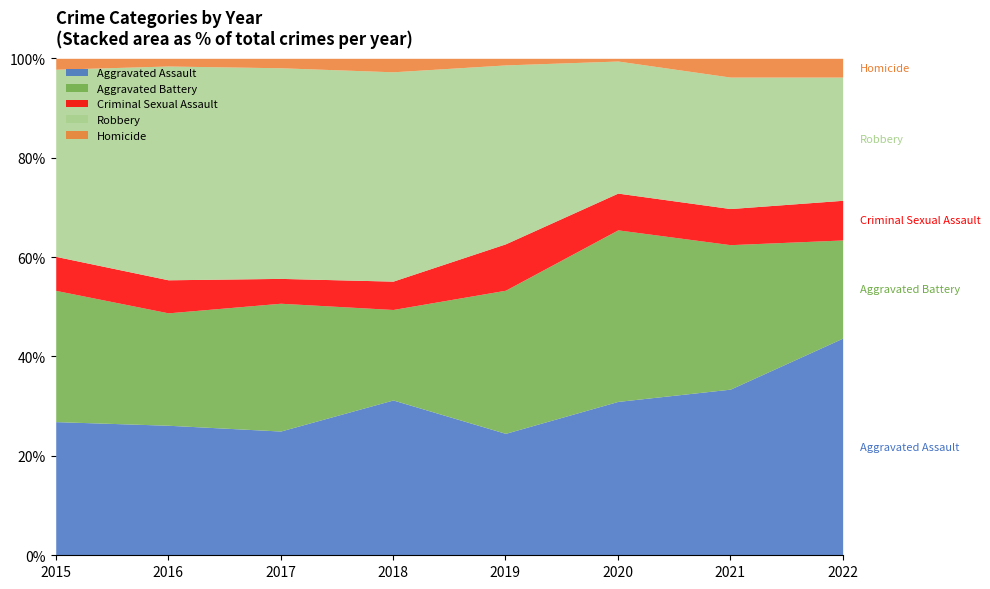

What is the total value across all series at 2022?

100.0